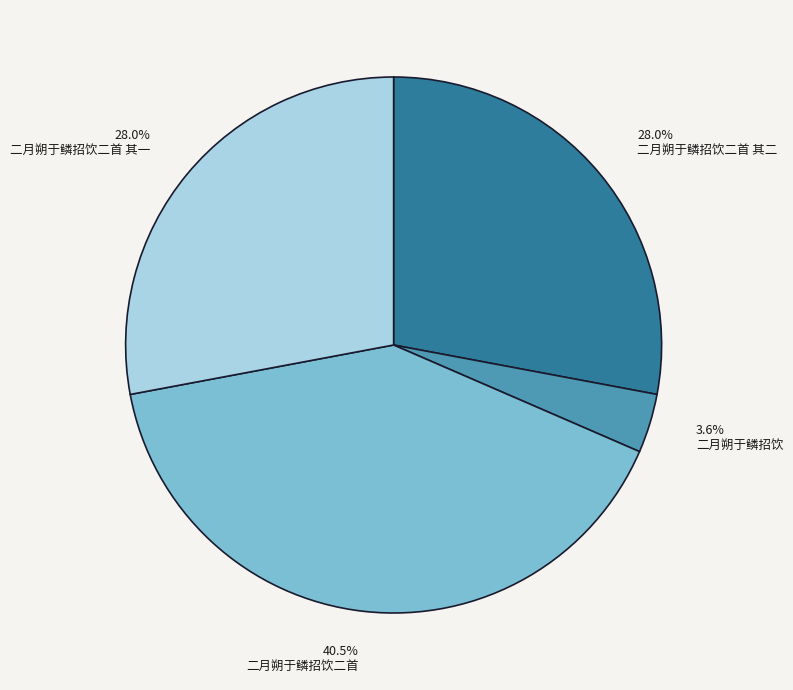

Between 二月朔于鳞招饮 and 二月朔于鳞招饮二首 其二, which is larger?

二月朔于鳞招饮二首 其二